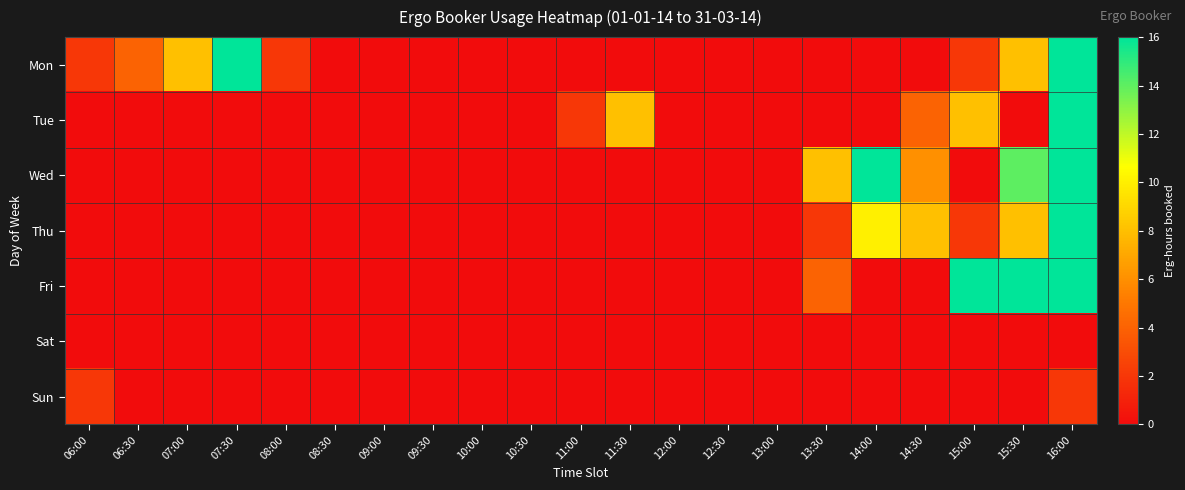

Rank the series by their maximum value, from lowest to highest.

Sat, Sun, Mon, Tue, Wed, Thu, Fri